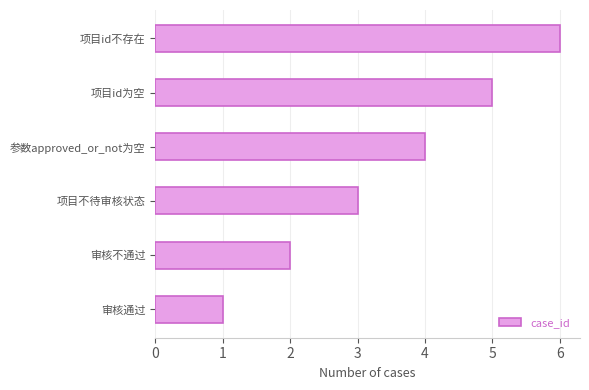

List the labels in order of value, smallest first.

审核通过, 审核不通过, 项目不待审核状态, 参数approved_or_not为空, 项目id为空, 项目id不存在